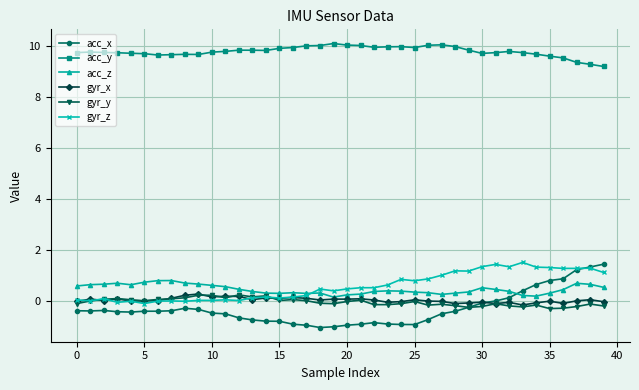

Which series has the largest total across all categories?

acc_y